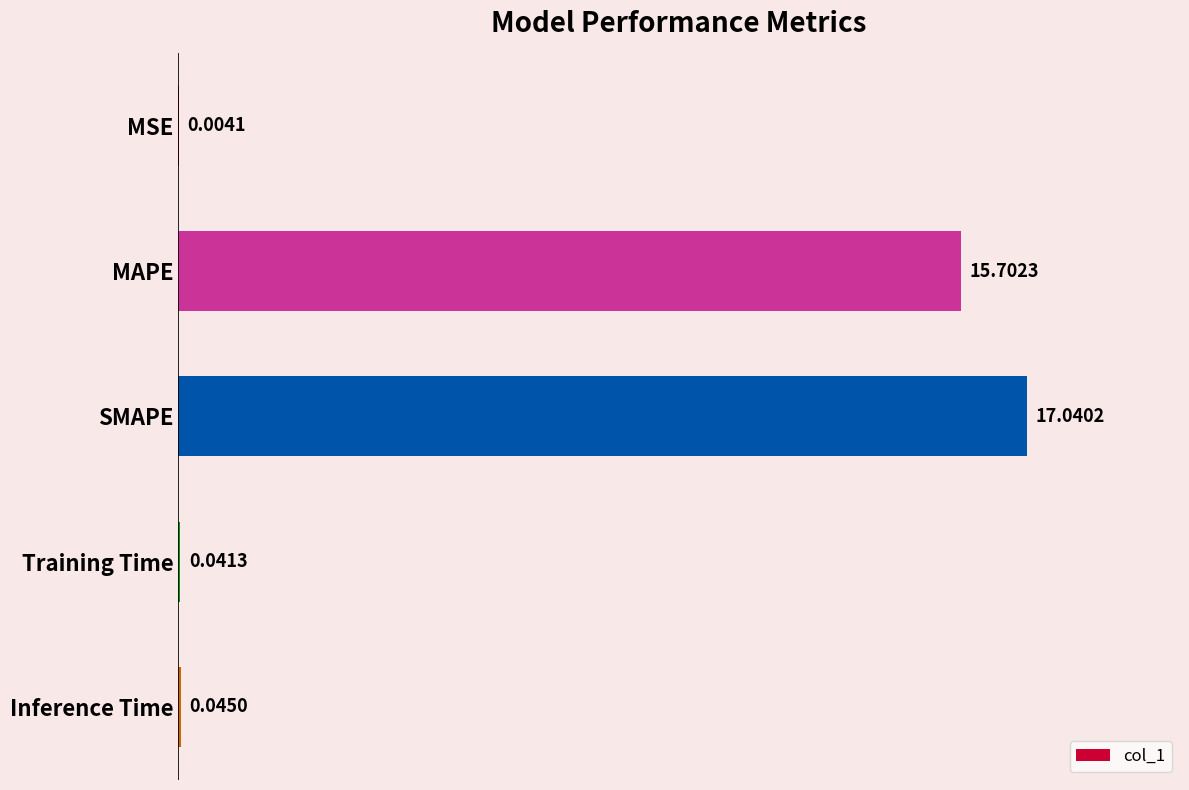

What is the sum of all values?

32.8